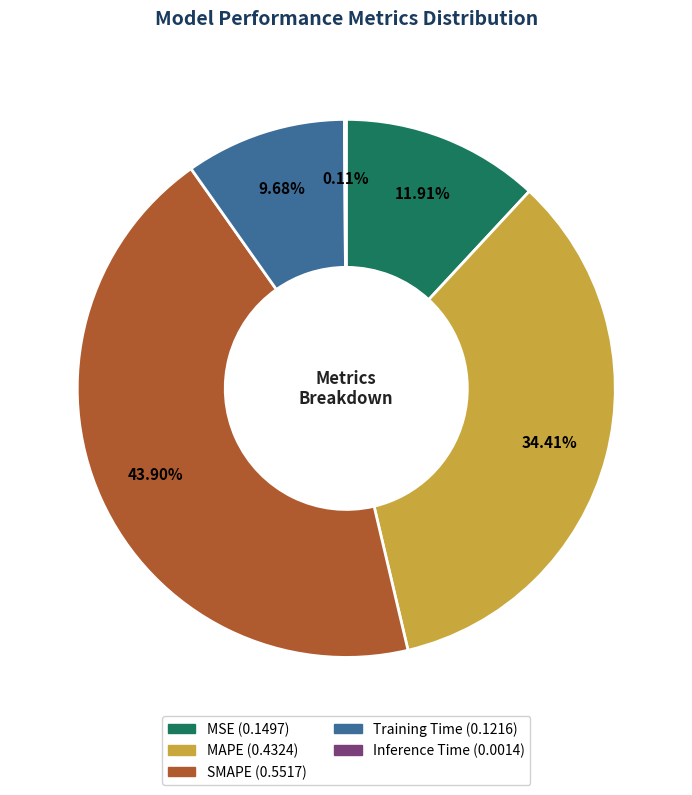

The MAPE slice represents 34% of the pie. True or false?

True